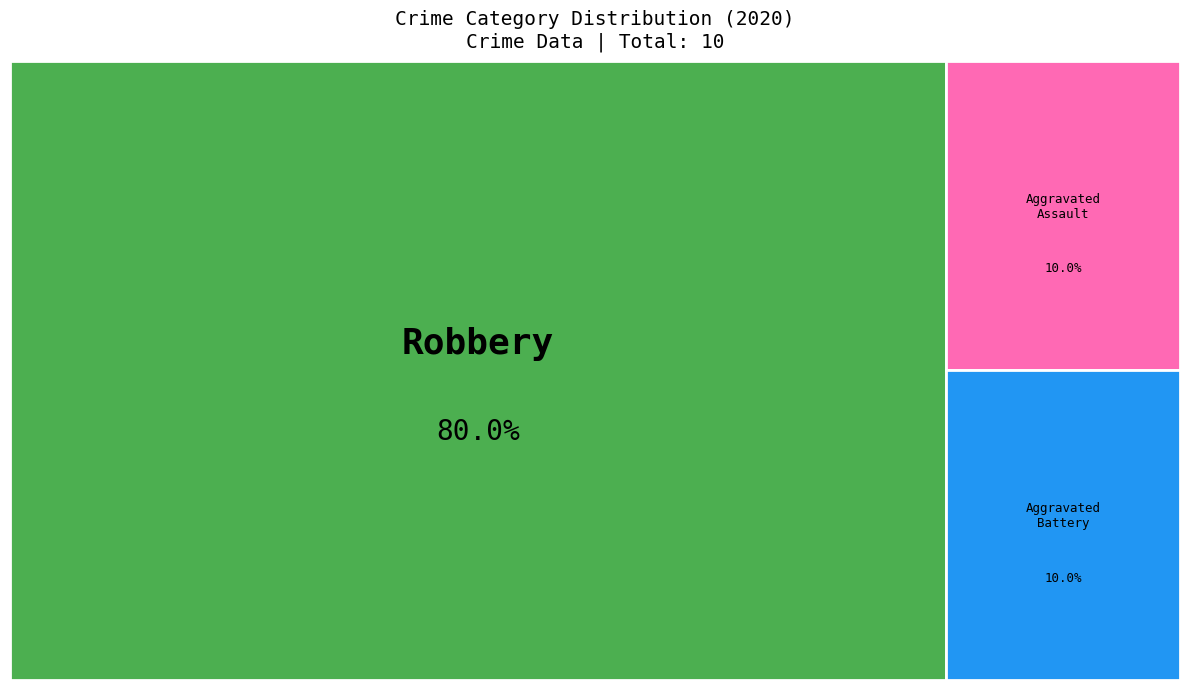

What is the ratio of the value at Robbery to the value at Aggravated Battery?

8.0